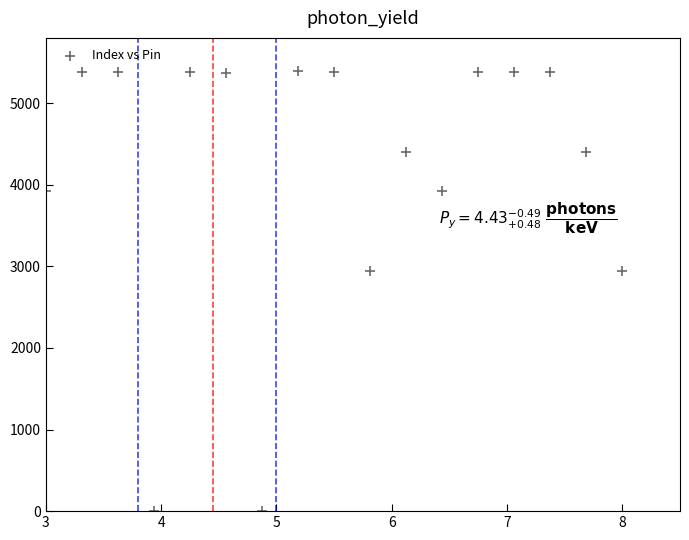

What is the range of Y values (max minus min)?

5400.0